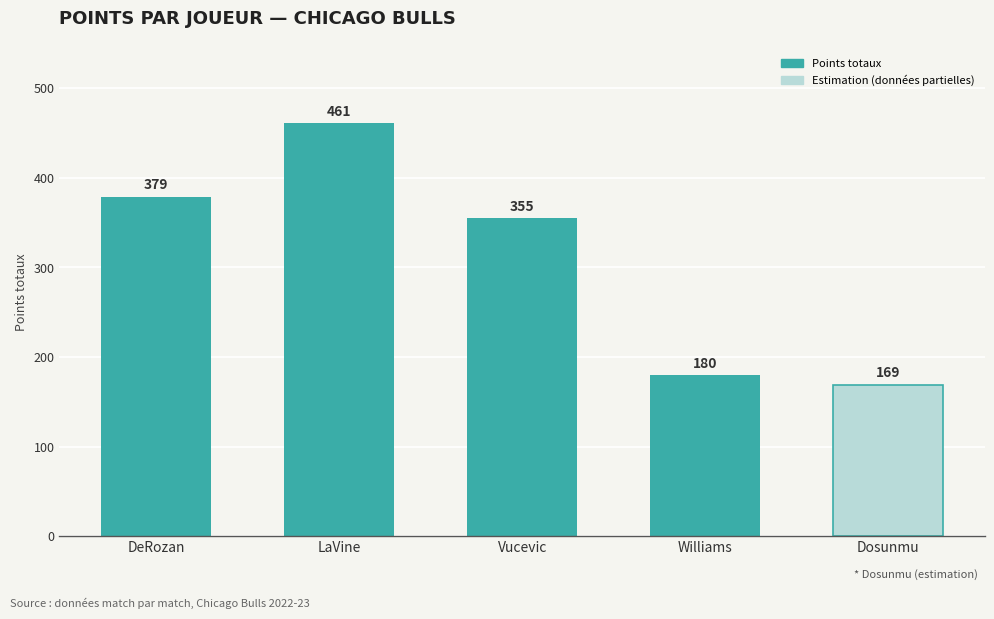

What is the smallest value displayed?

169